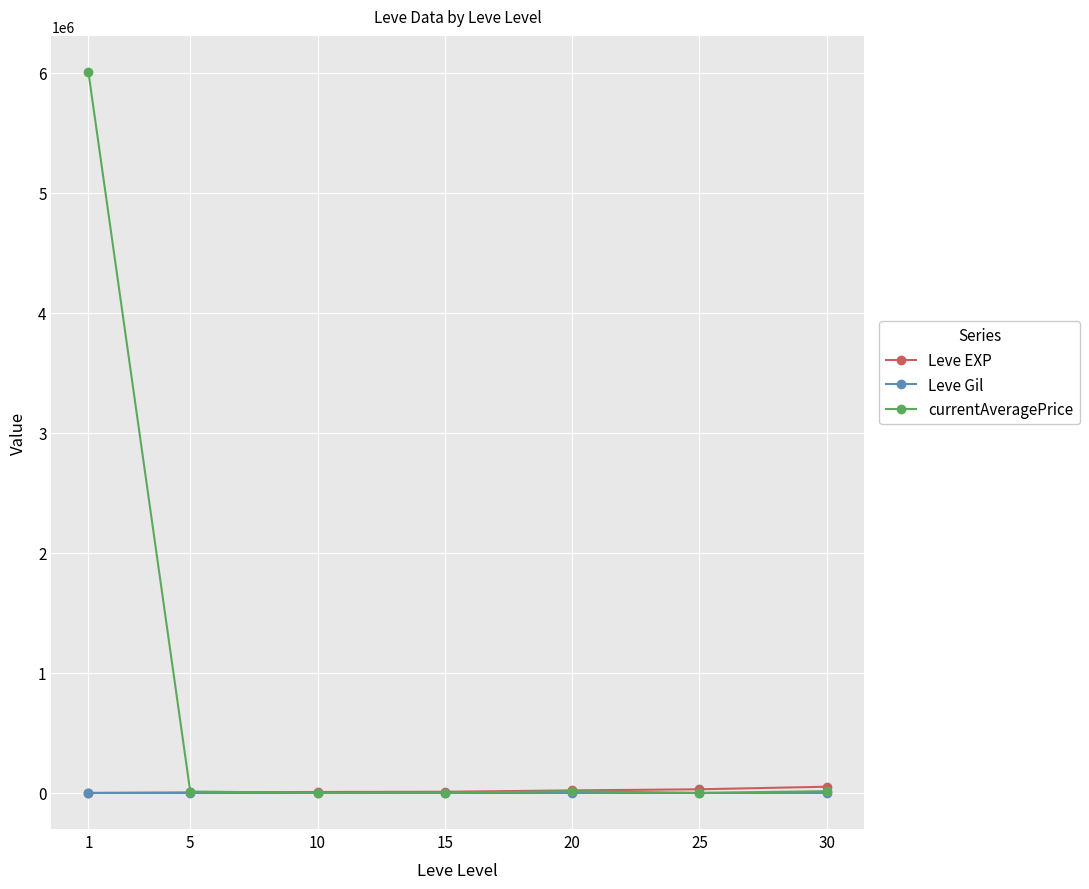

Which series has the largest range (max minus min)?

currentAveragePrice